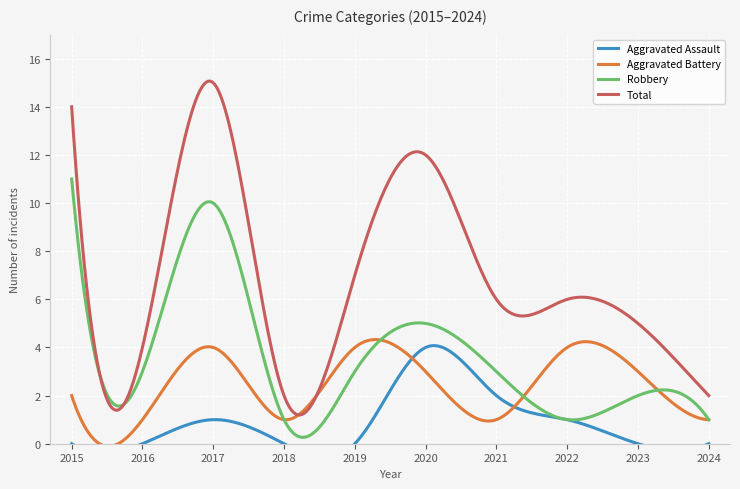

Between 2016 and 2022, which is larger?

2022